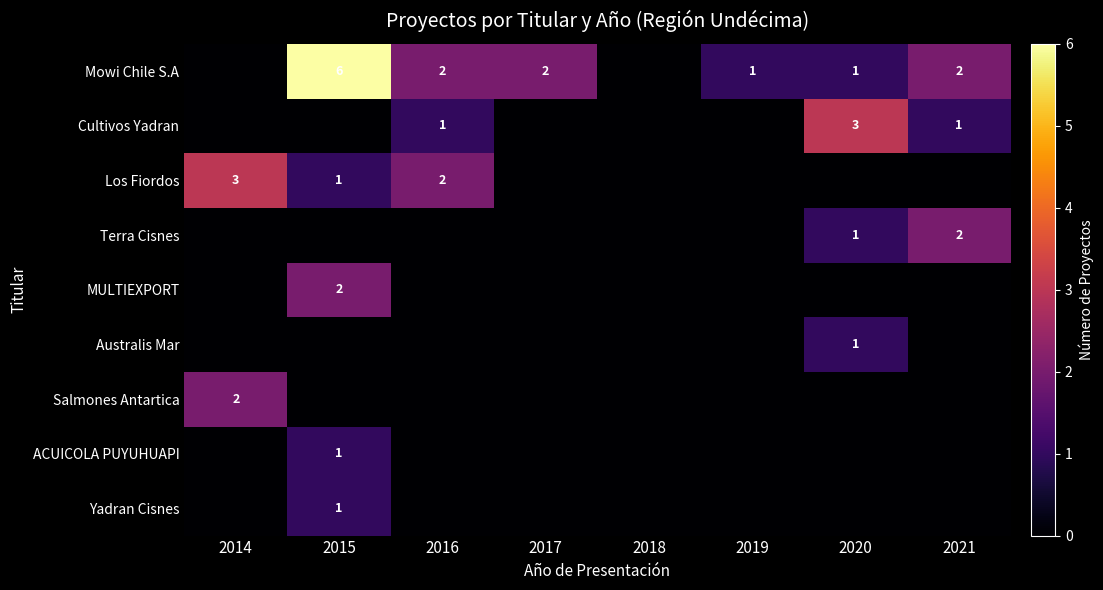

Is it true that Mowi Chile S.A equals 3 at 2021?

False